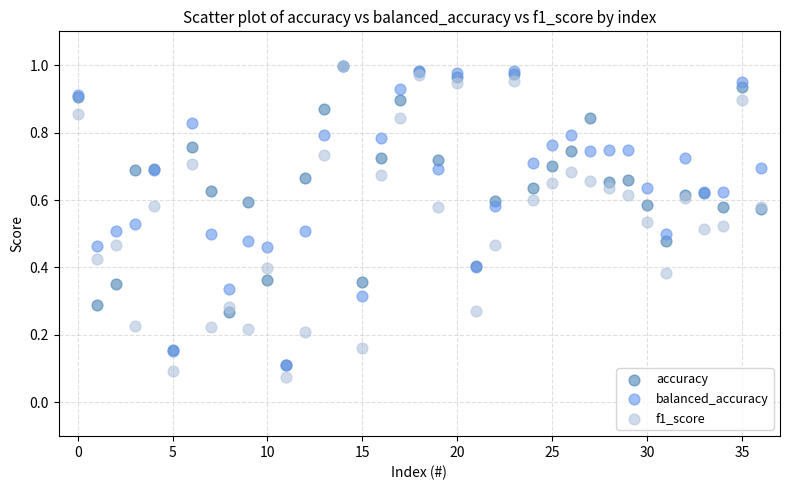

What are all the series names shown in the legend?

accuracy, balanced_accuracy, f1_score